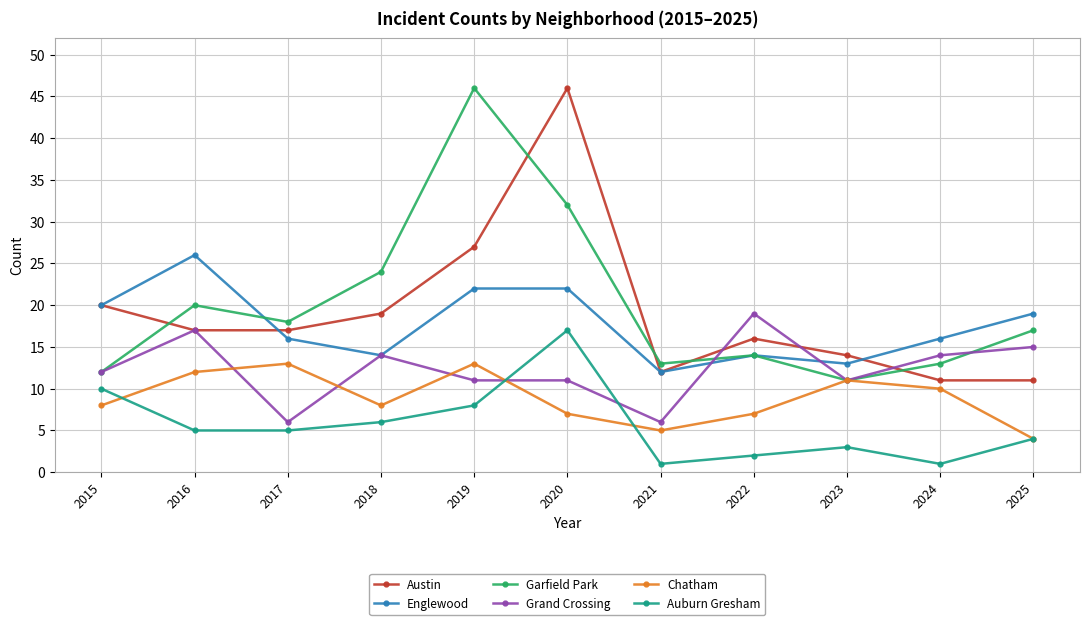

In Chatham, how many points are lower than both neighbors (excluding endpoints)?

2